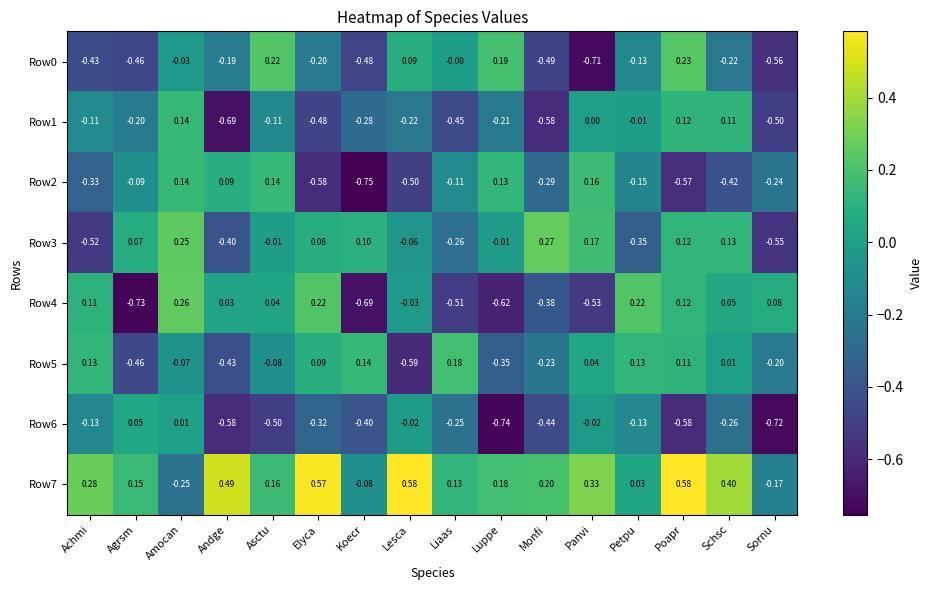

Where is Row5 nearest to the value 0?

Schsc